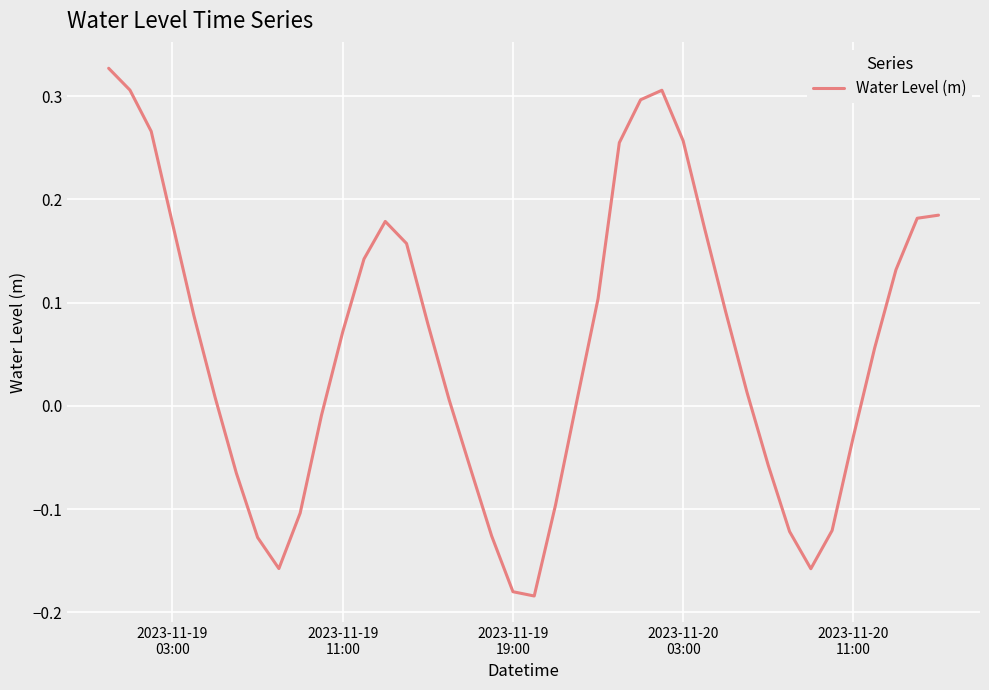

What is the difference between the maximum and minimum values?

0.5